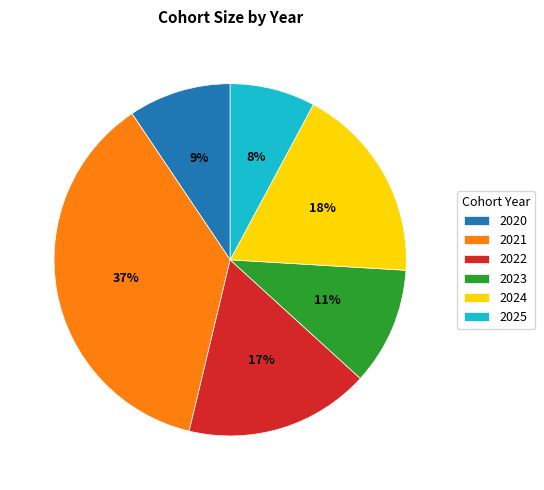

Is it true that 2024 is 33% of the pie?

False